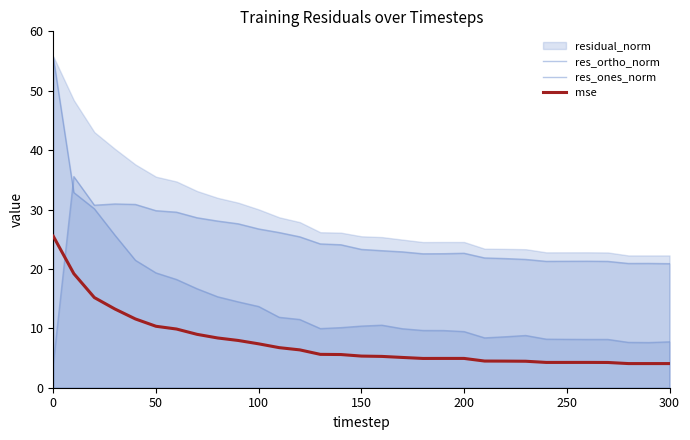

Does the chart have visible grid lines?

No